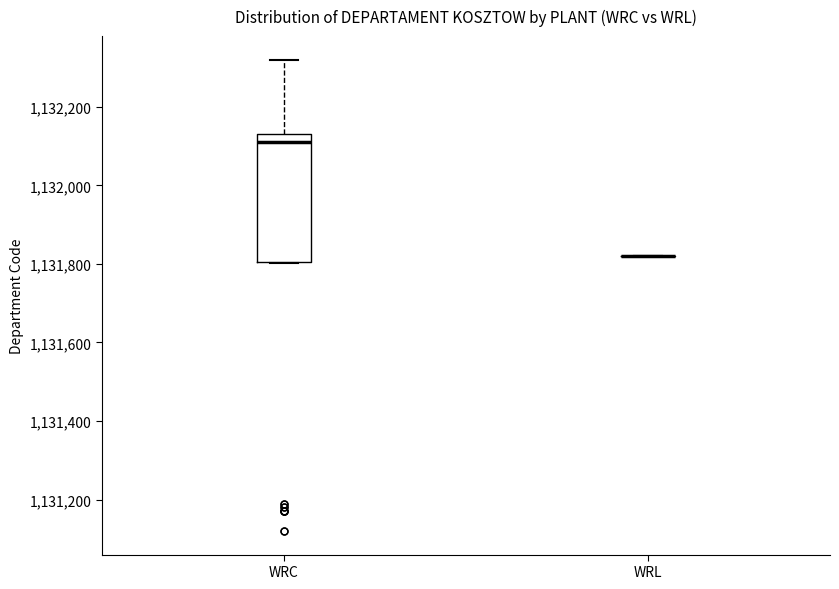

Reading left to right, read every box against the y-axis: the position of its median line, the range the box covers, and the ends of its whiskers. The values are not printed on the chart, so give them approximately, as read against the axis.

WRC: median 1132120, box 1131800 to 1132140, whiskers 1131800 to 1132320
WRL: box collapsed to a line at 1131820, whiskers 1131820 to 1131820